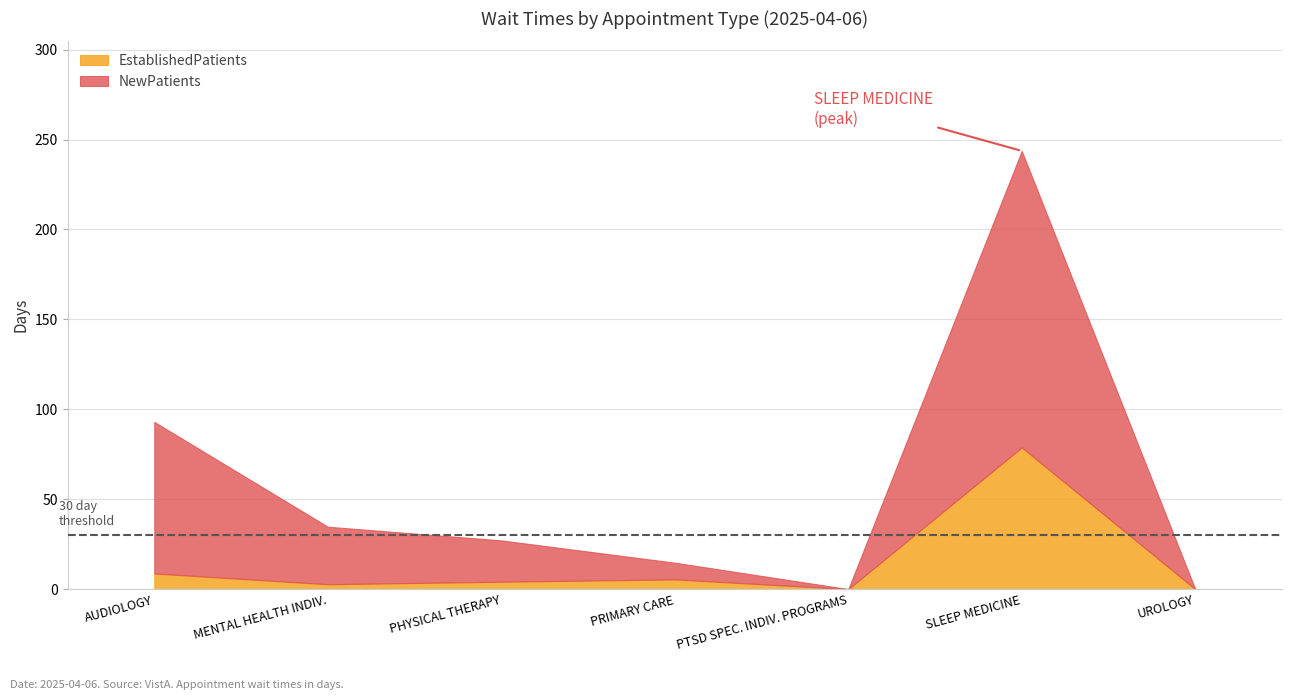

Where is the first local minimum for EstablishedPatients?

MENTAL HEALTH INDIVIDUAL